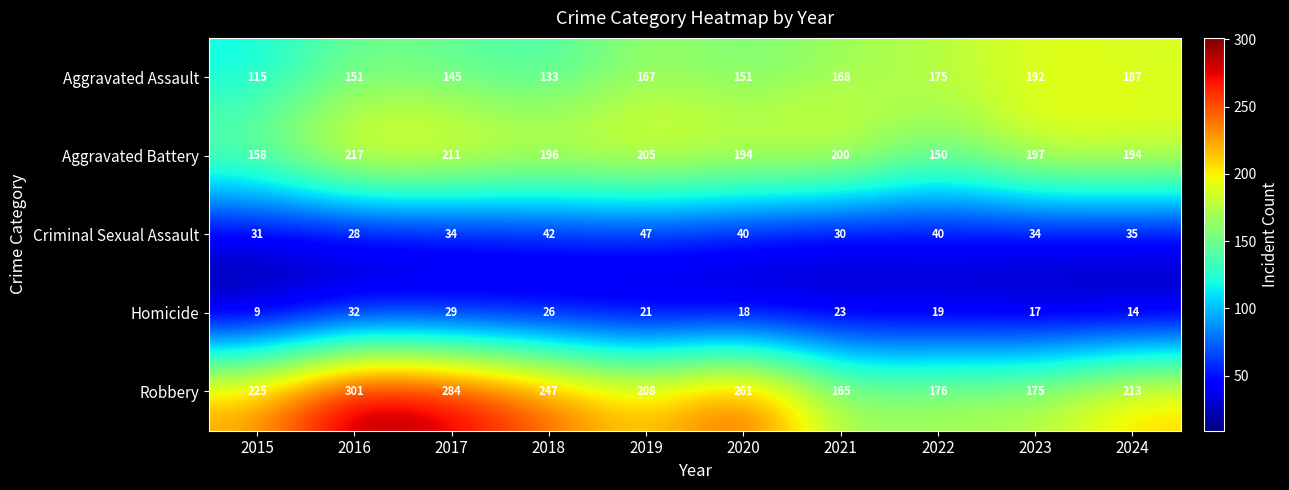

Which series has the largest total across all categories?

Robbery